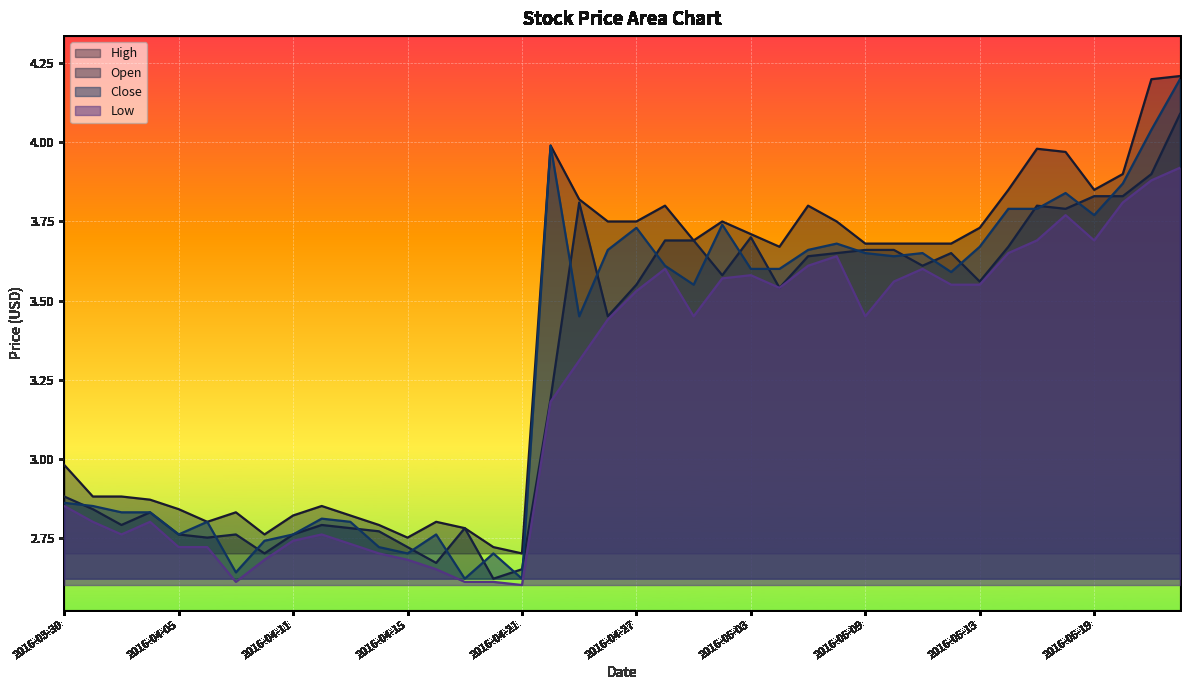

Between 2016-05-04 and 2016-05-03, which is larger?

2016-05-04